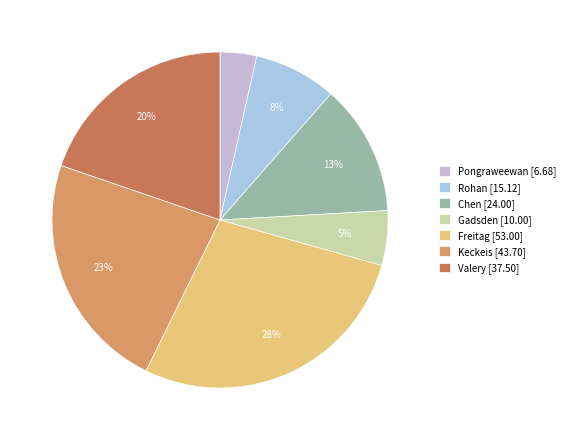

What percentage is NOT represented by Pongraweewan?

96.5%